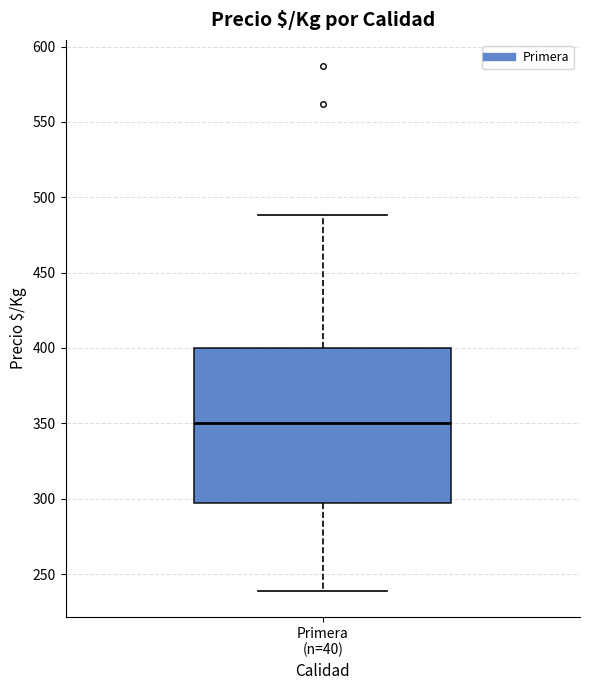

Read this box plot against the y-axis: the position of the median line, the range covered by the box, and the ends of both whiskers. The values are not printed on the chart, so give them approximately, as read against the axis.

median 350, box 295 to 400, whiskers 240 to 490